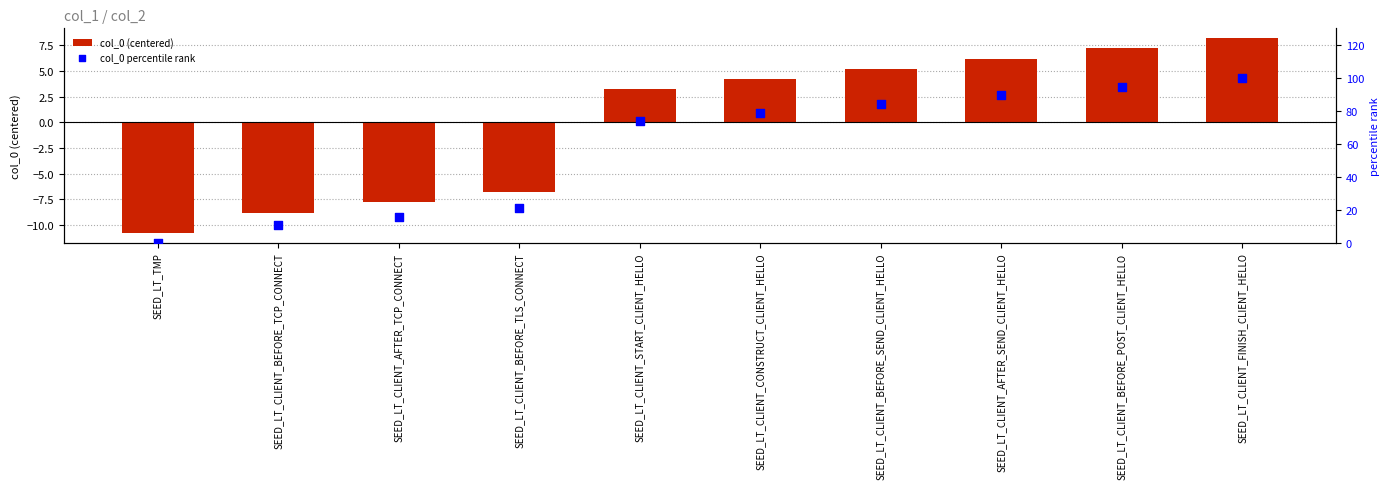

At which category is the sum across all series the highest?

SEED_LT_CLIENT_FINISH_CLIENT_HELLO